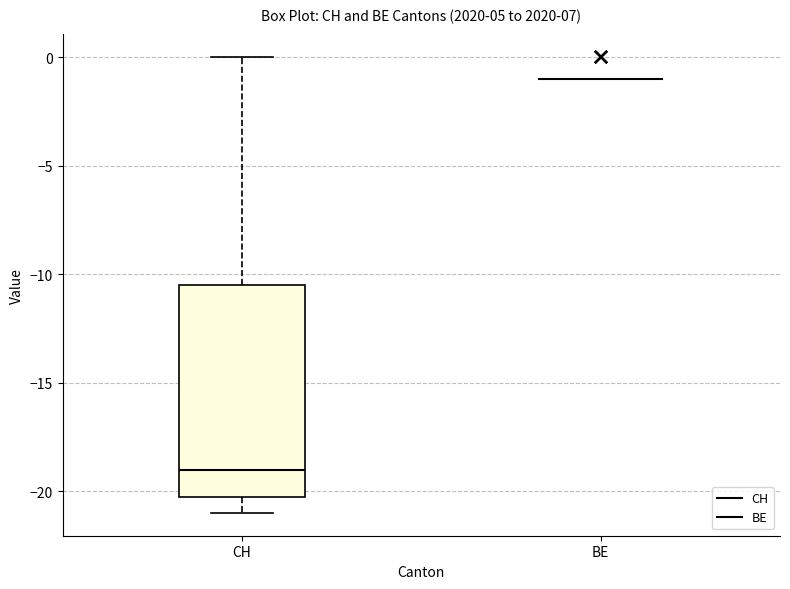

Reading left to right, transcribe this box plot: for each box, give where its median line is, the range the box spans, and where its two whiskers end, as read against the y-axis. The values are not printed on the chart, so give them approximately, as read against the axis.

CH: median -19.0, box -20.0 to -10.5, whiskers -21.0 to 0.0
BE: box collapsed to a line at -1.0, whiskers -1.0 to -1.0